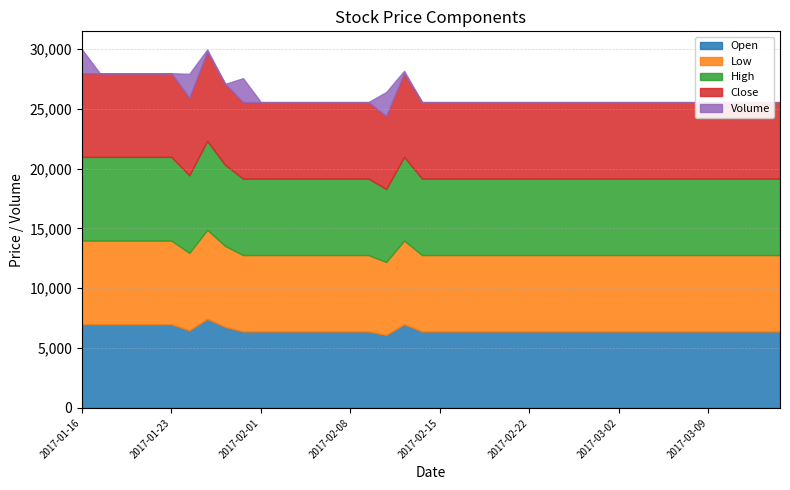

At how many categories does at least one series exceed 4341?

40